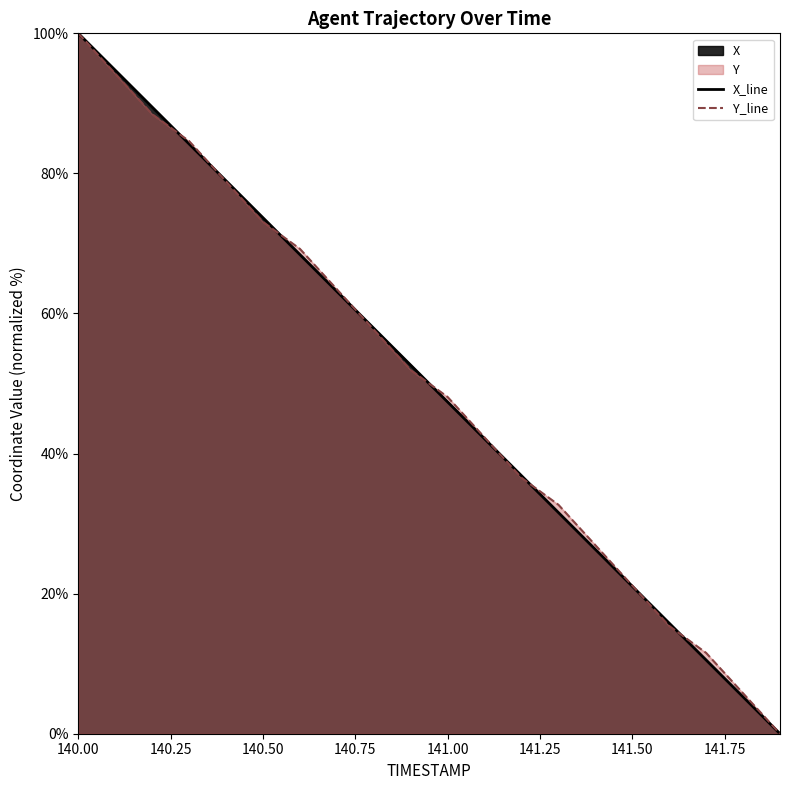

What is the sum of all X_line values?

1000.0